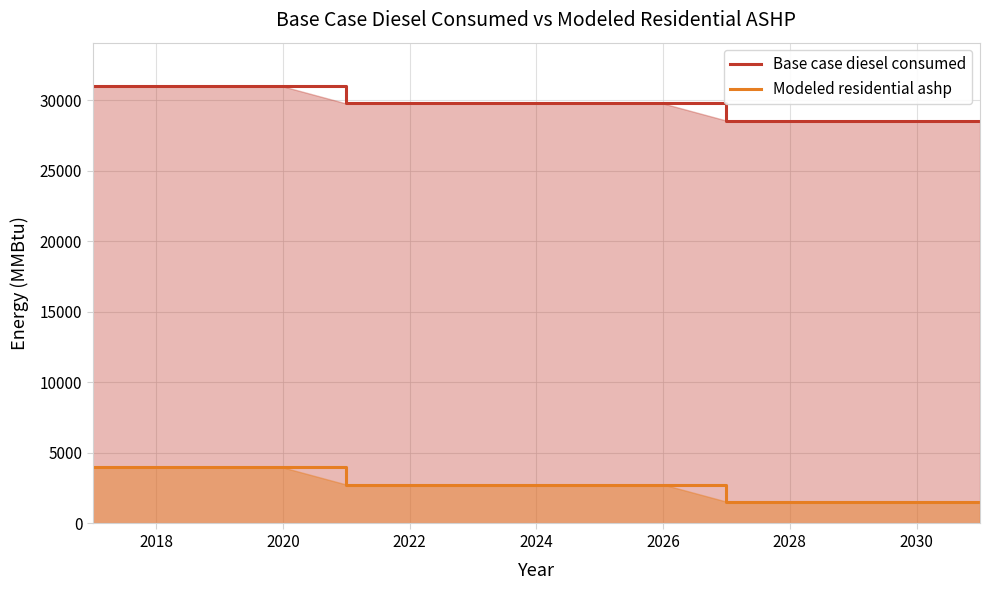

What is the average value of the Modeled residential ashp series?

2678.2